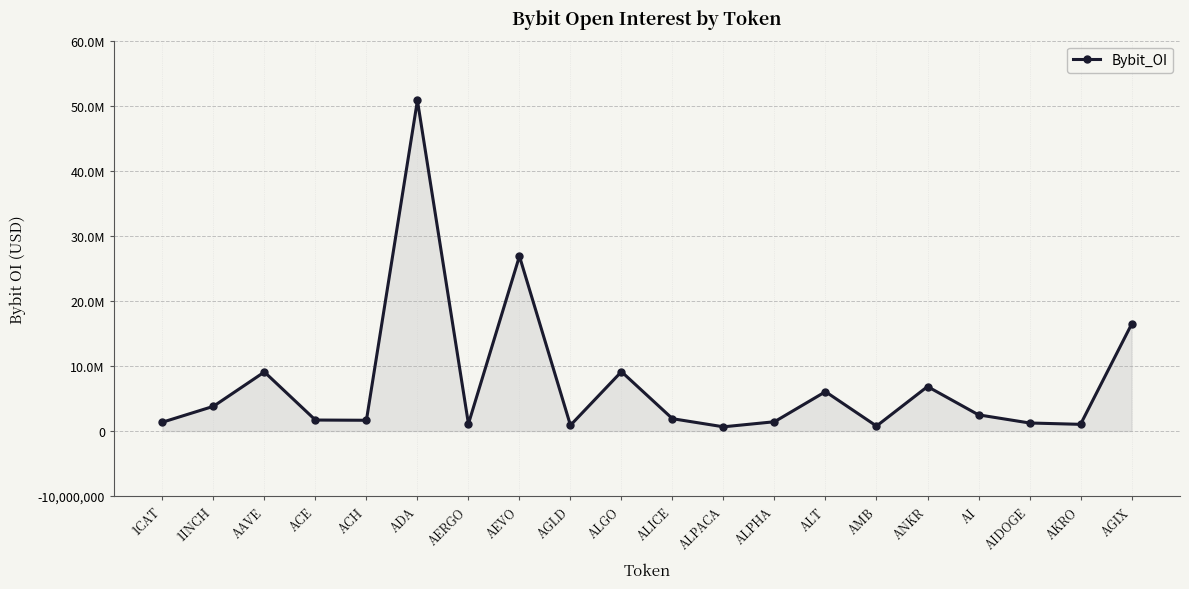

Is this an area chart (filled region under the line)?

Yes